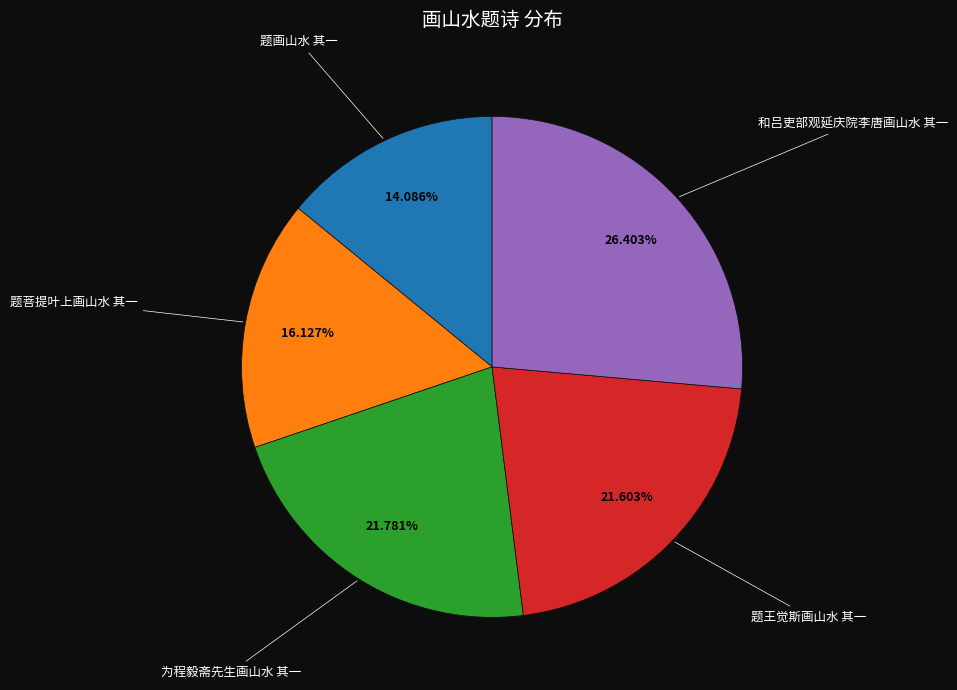

Count the number of slices in the pie.

5